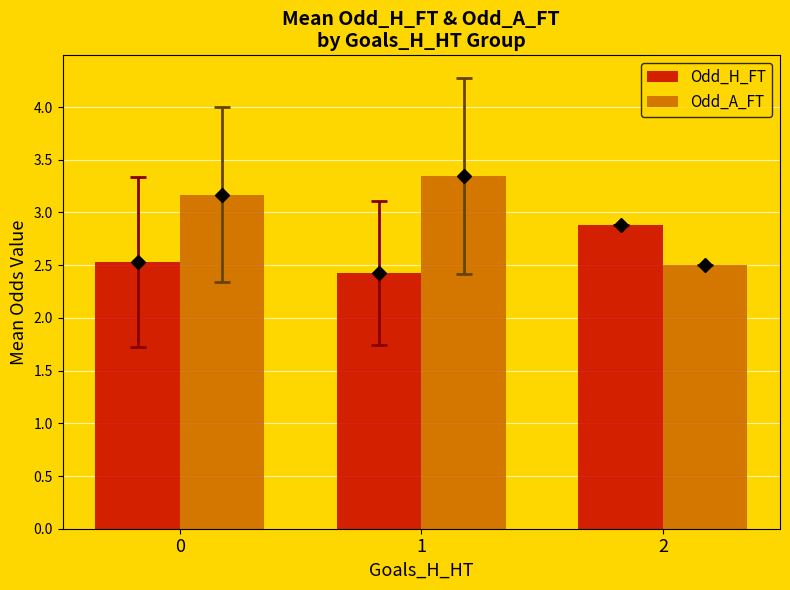

The value of Odd_A_FT at 0 is 5.5. True or false?

False